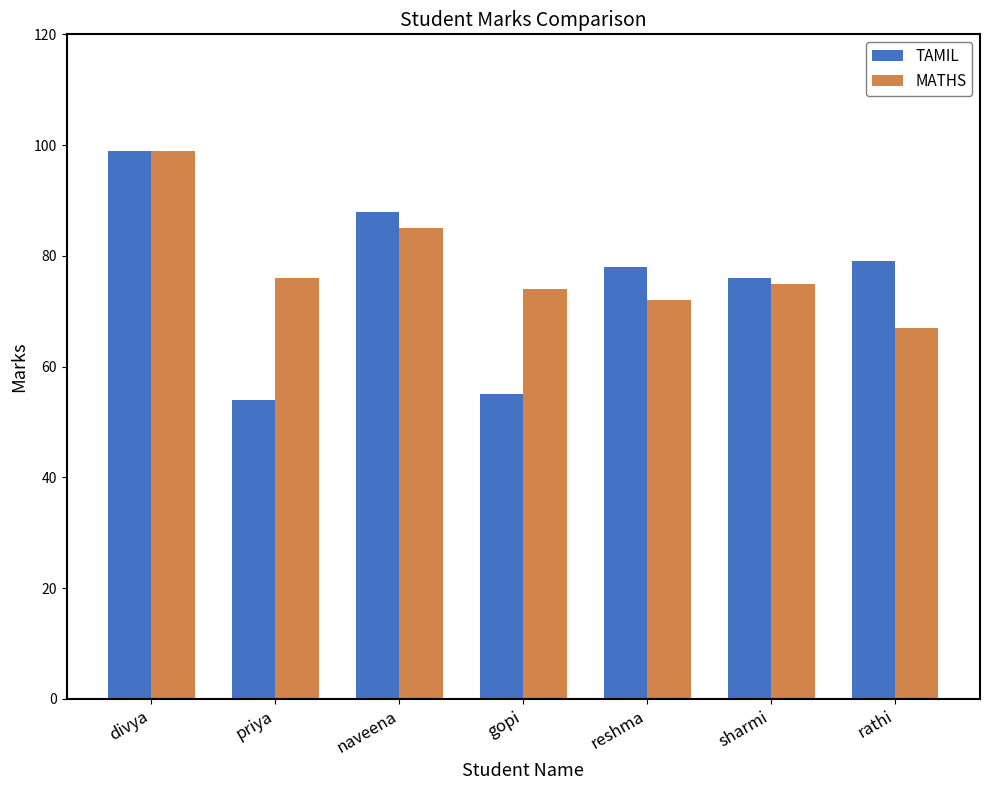

At which category does the chart reach its minimum across all series?

priya